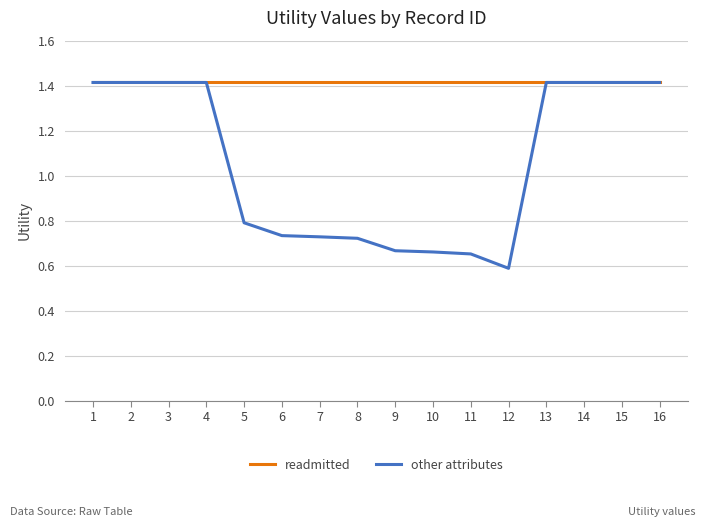

Which series has the largest total across all categories?

readmitted